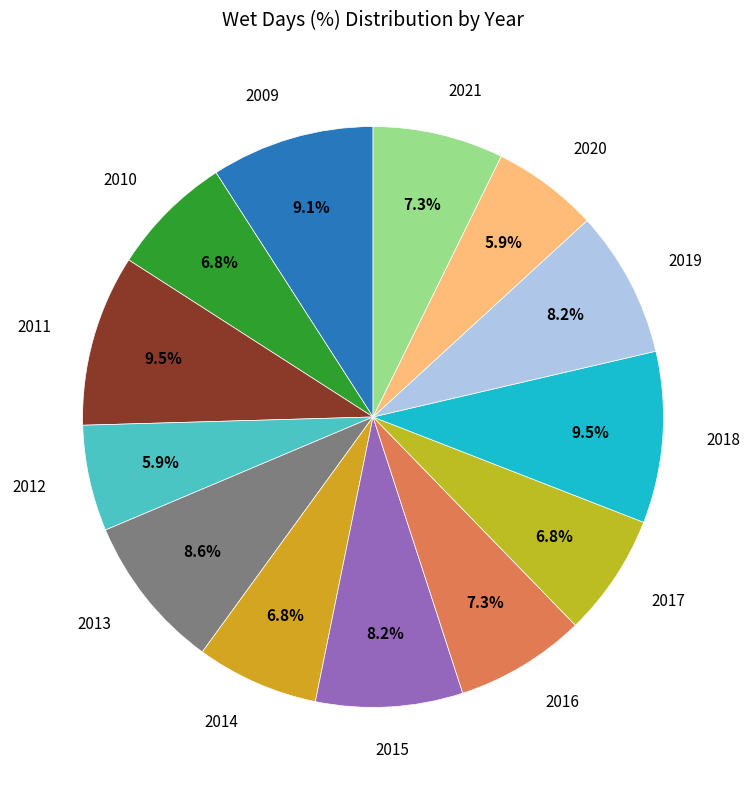

How many segments does this pie chart have?

13